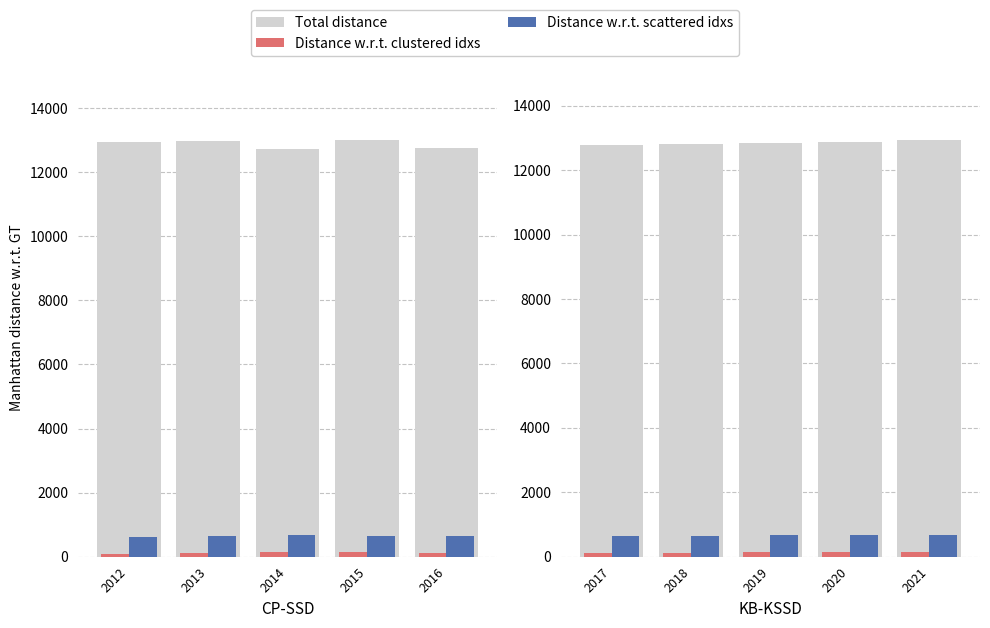

Rank the categories by Distance w.r.t. scattered idxs value from lowest to highest.

2017, 2018, 2019, 2020, 2021